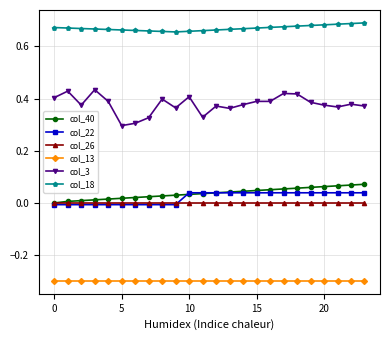

Which series has the largest total across all categories?

col_18